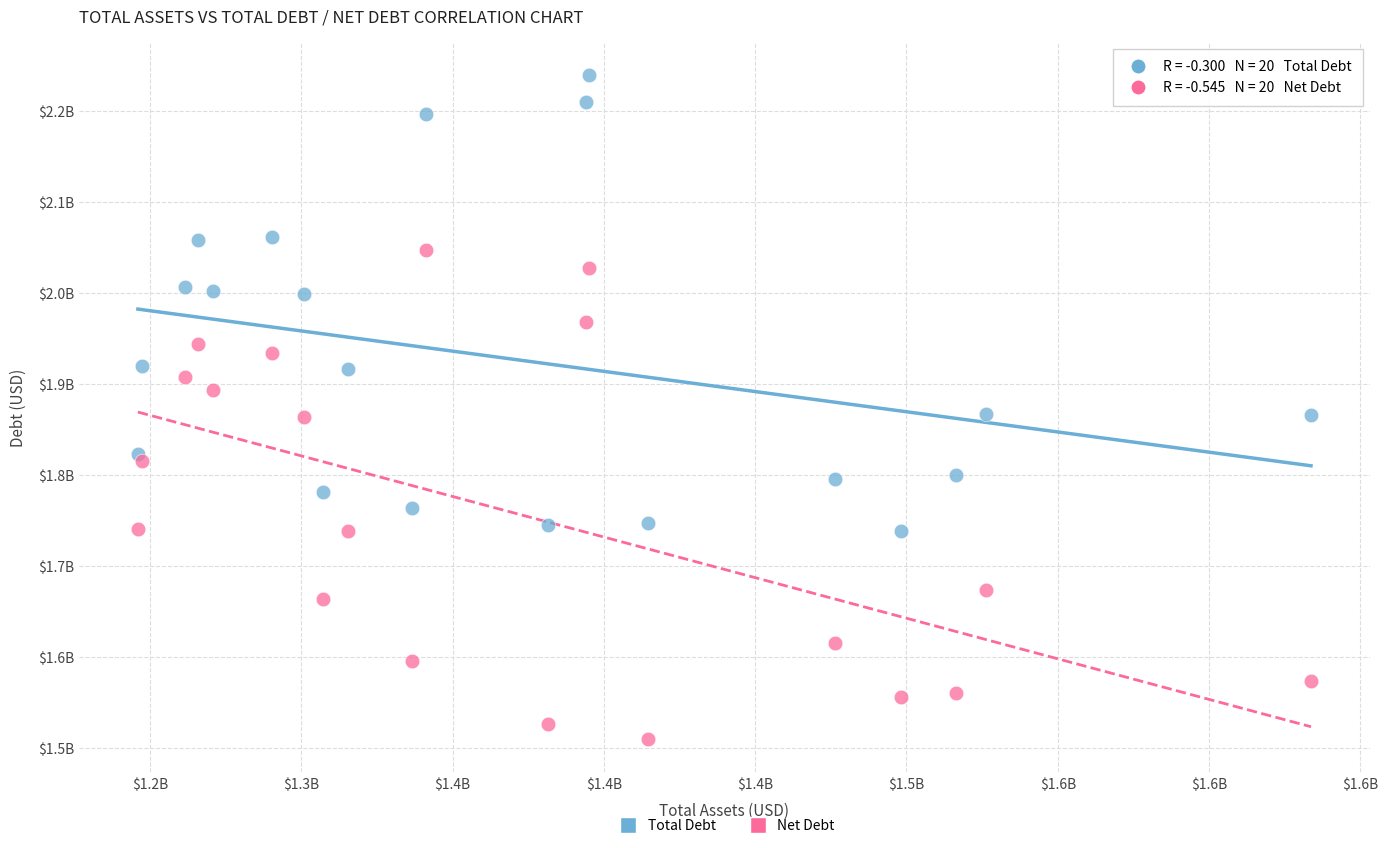

Which series reaches the maximum Y coordinate?

Total Debt